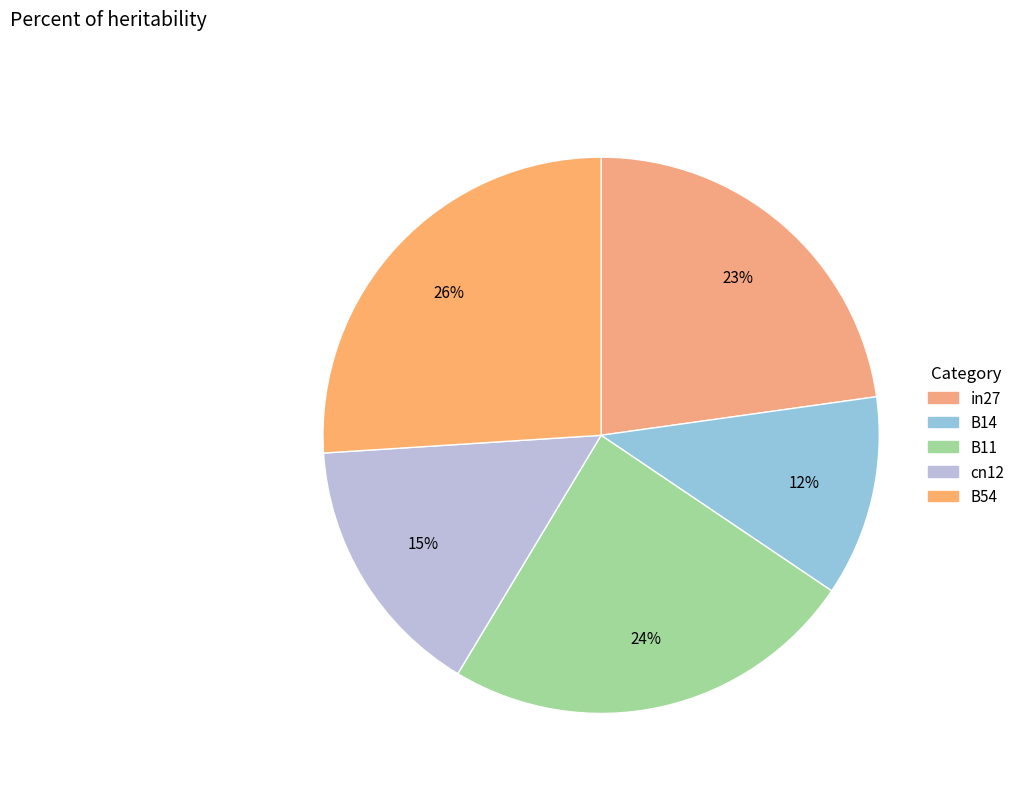

Is there any slice that represents more than half of the pie?

No